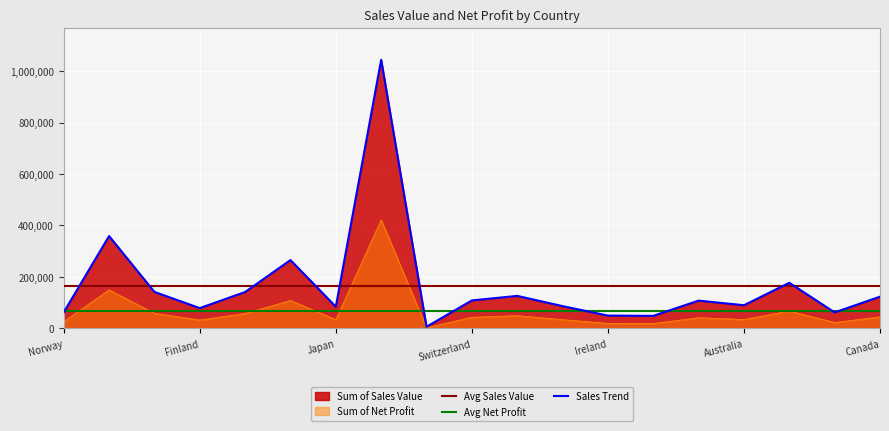

Is it true that Sum of Sales Value equals 108777.9 at Switzerland?

True